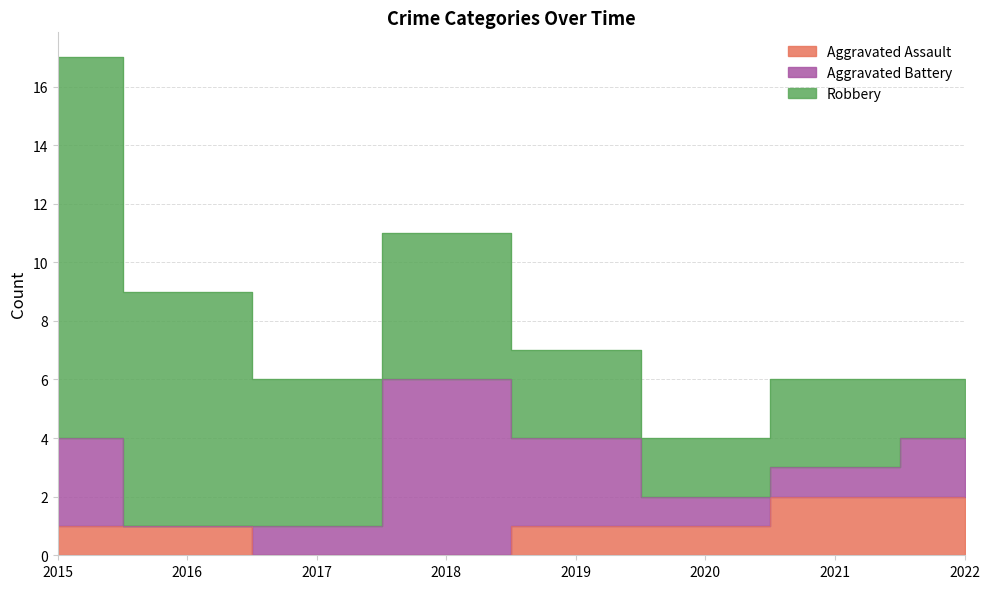

What is the spread (max minus min) of values at 2015?

12